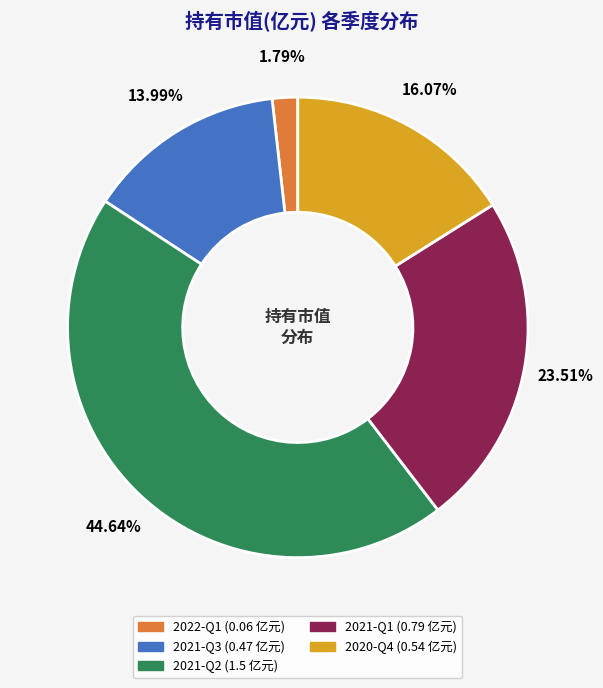

Do 2021-Q3 (0.47 亿元) and 2020-Q4 (0.54 亿元) together represent more than half of the pie?

No